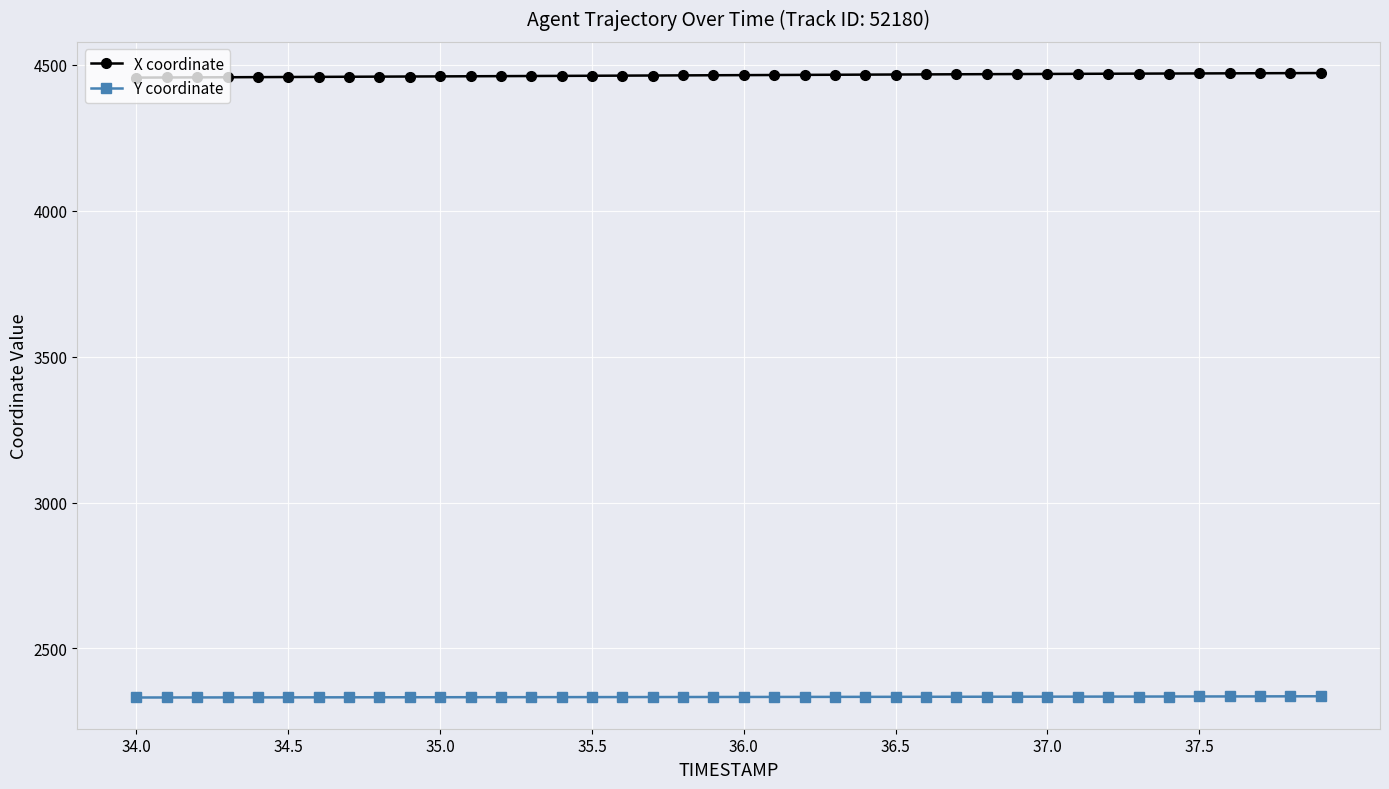

What is the value of the Y coordinate point at the 27th from the left?

2334.3